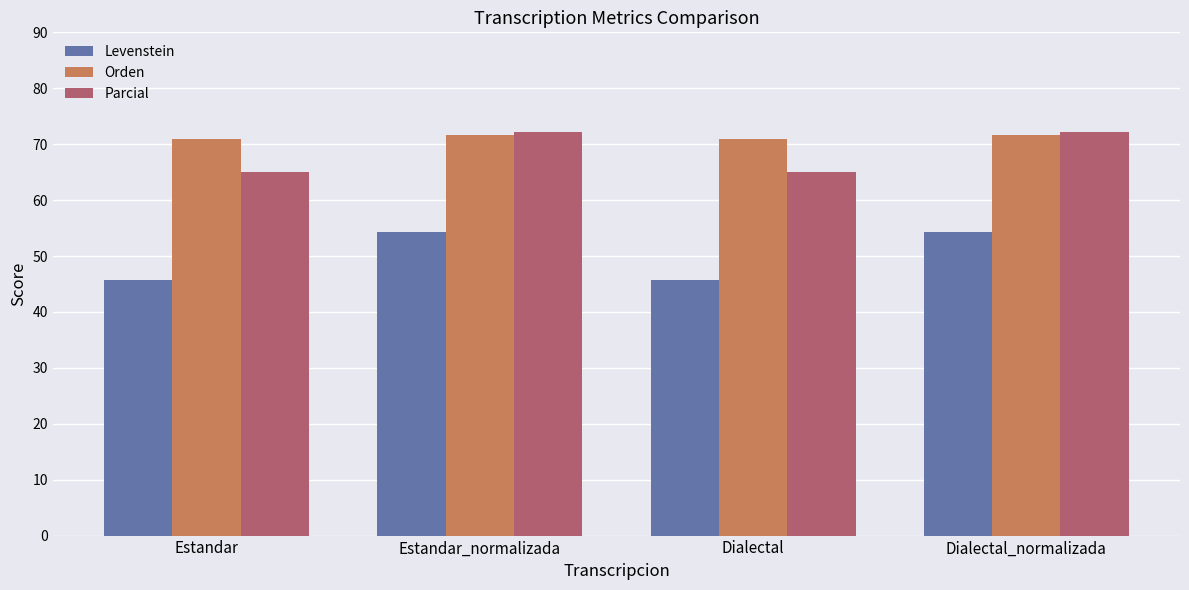

What is the minimum value for Parcial?

65.1